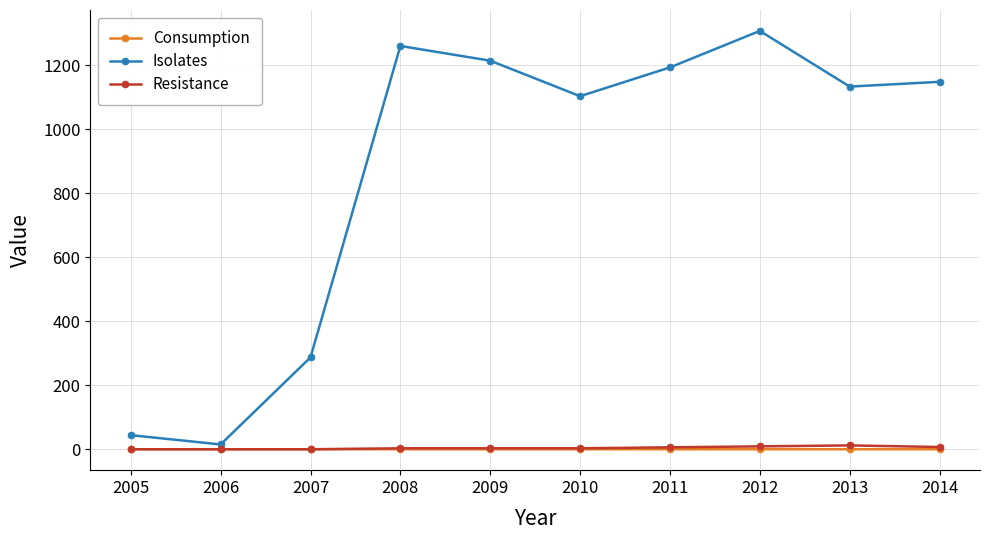

Which series has the largest total across all categories?

Isolates